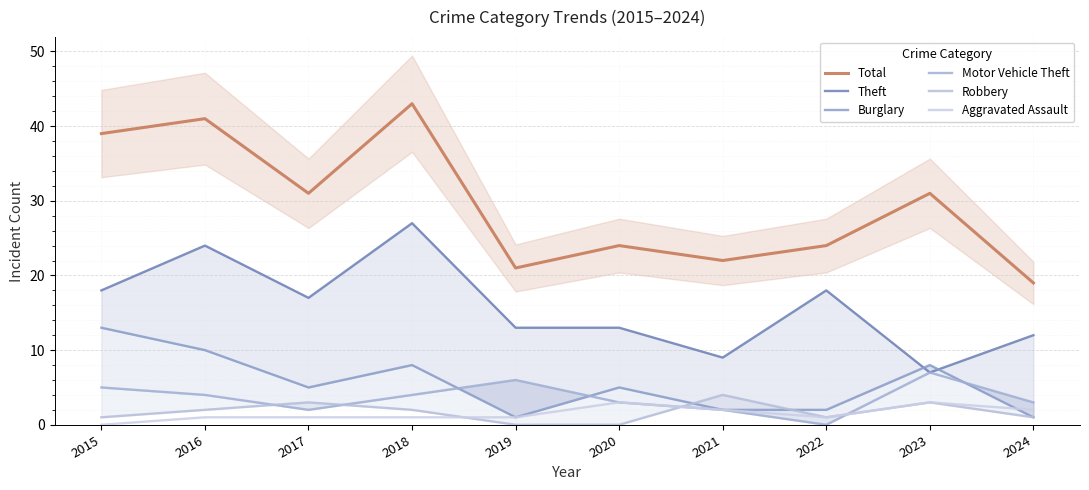

List the series in order of their peak value, lowest first.

Aggravated Assault, Robbery, Motor Vehicle Theft, Burglary, Theft, Total